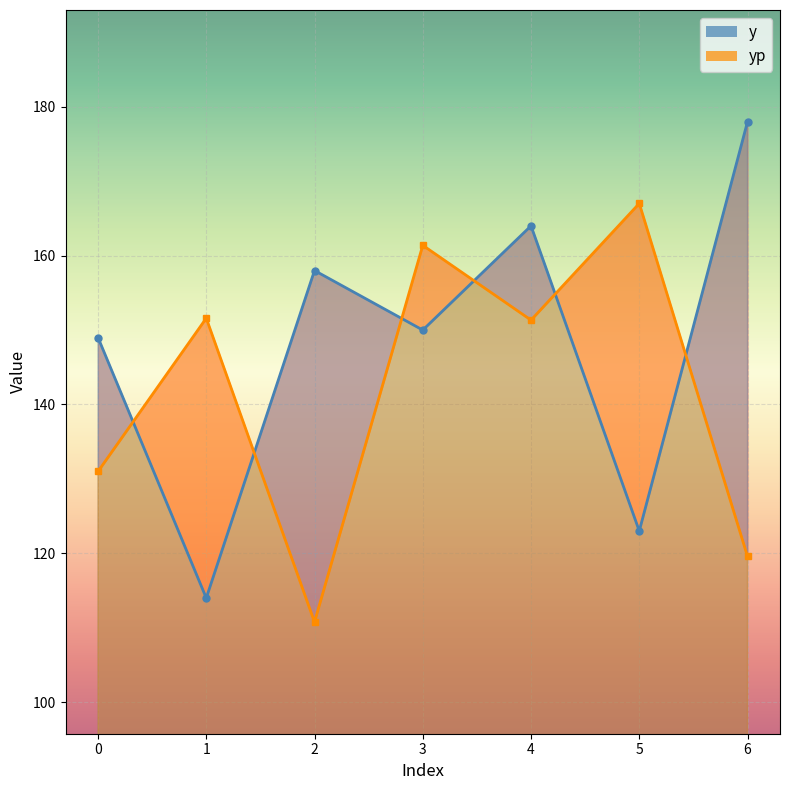

At which category is the sum across all series the highest?

4